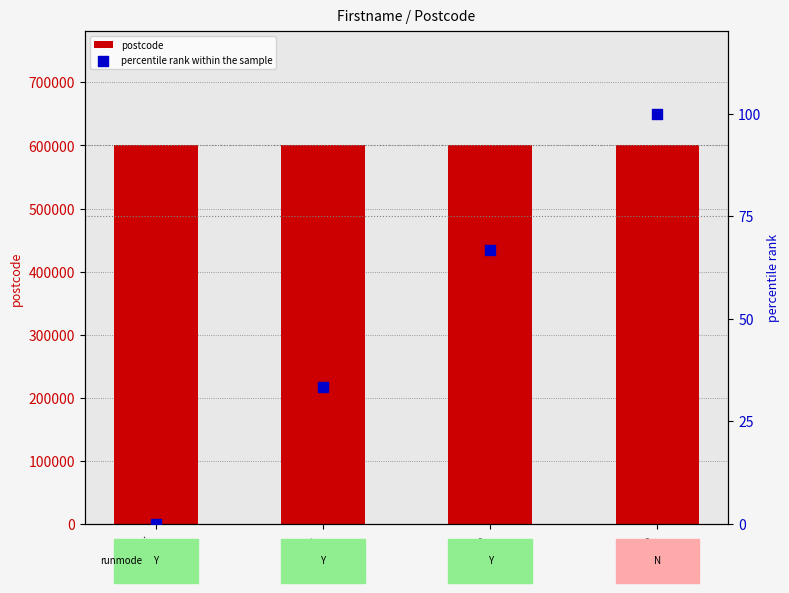

Which series contains the highest Y value?

postcode